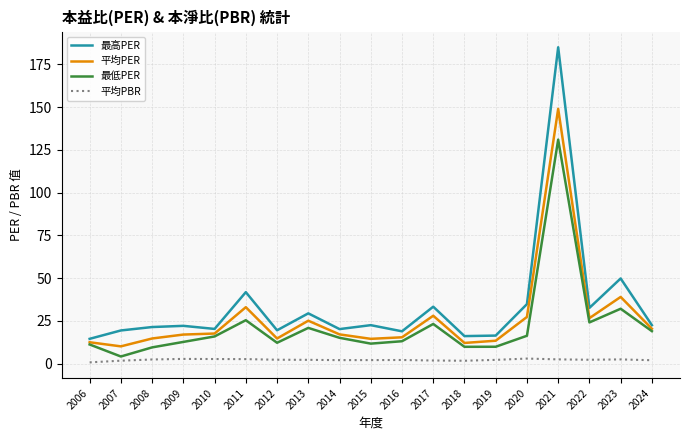

How many lines are shown in the chart?

4